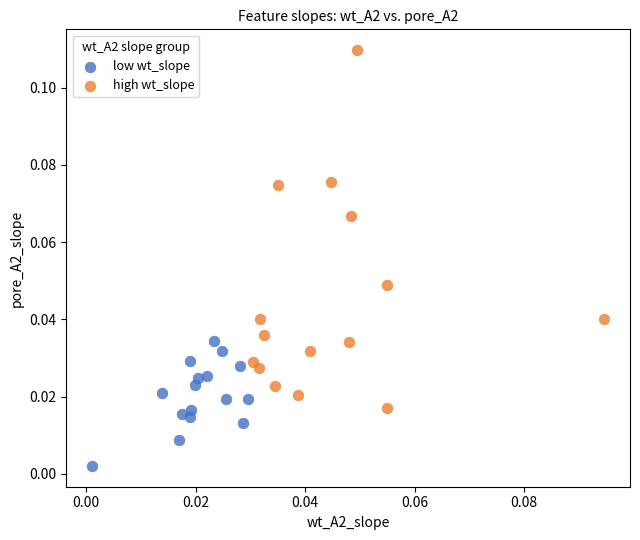

Which series reaches the minimum Y coordinate?

low wt_slope